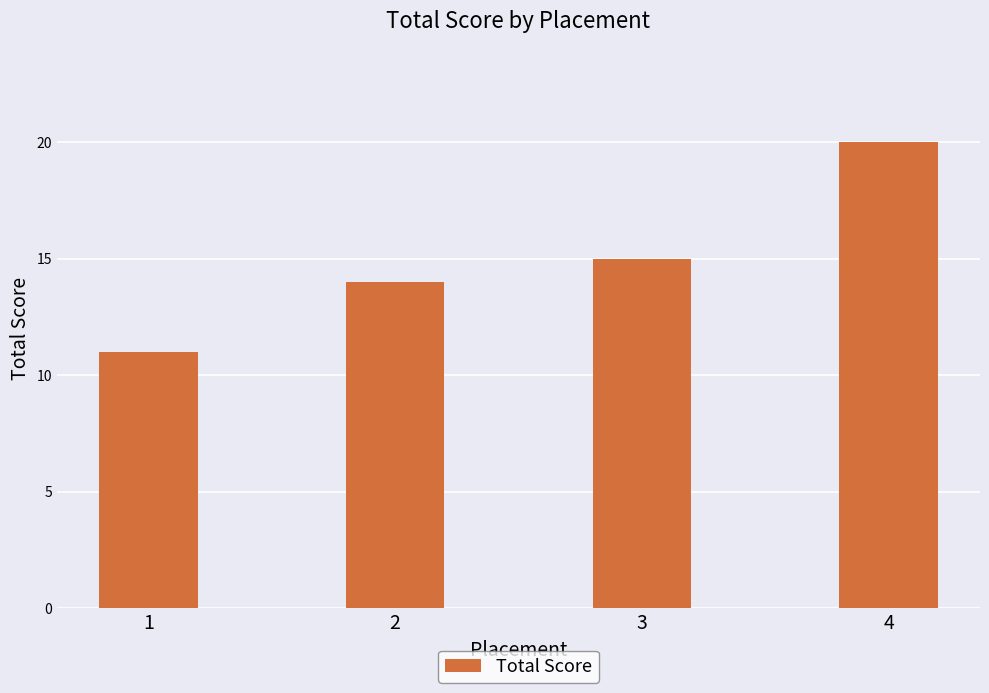

At which label is the value closest to 15?

3